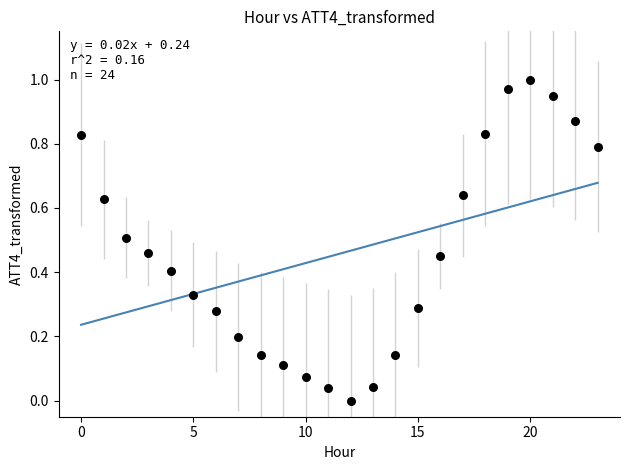

How many data points are displayed?

24